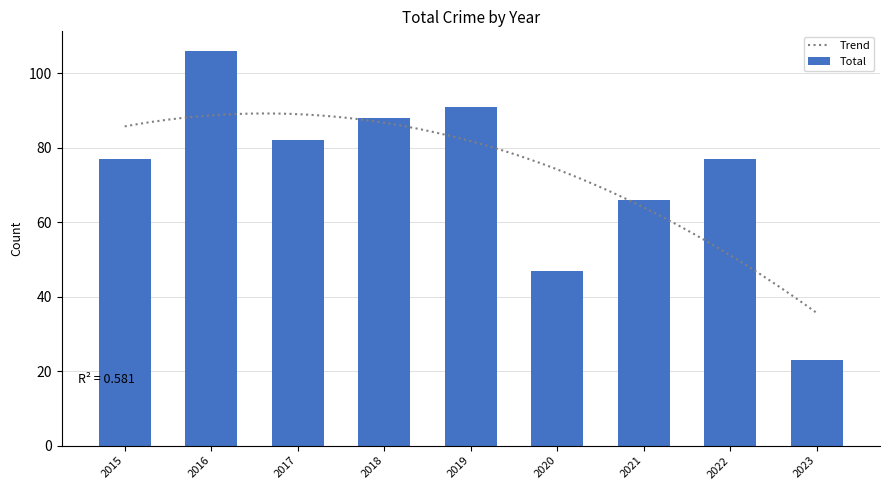

What is the sum of all values?

657